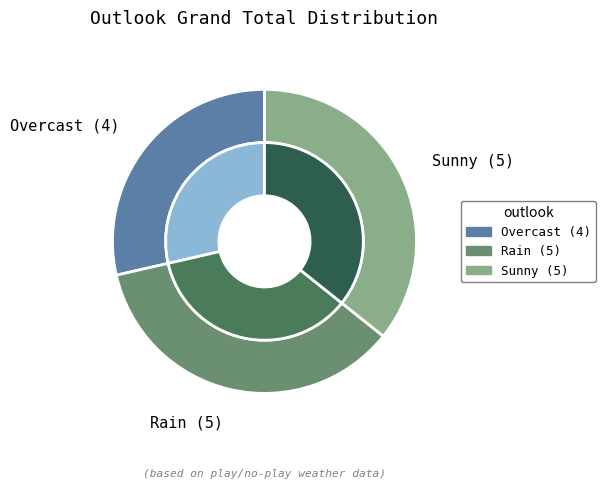

What percentage is the Sunny slice, to the nearest percent?

36%